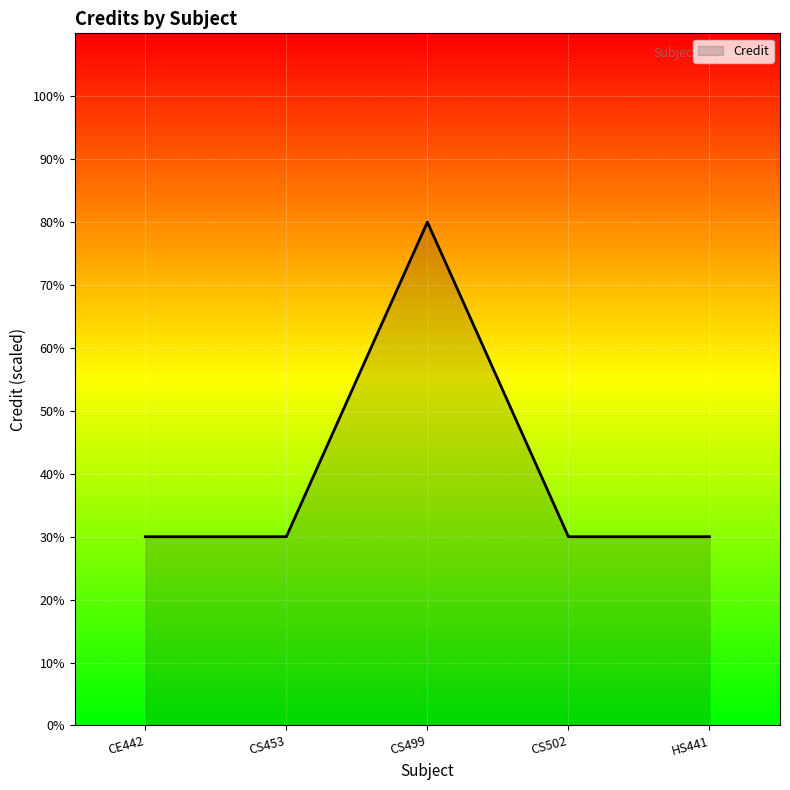

Reading right to left, transcribe all the data shown in this chart.

HS441=6	CS502=6	CS499=16	CS453=6	CE442=6